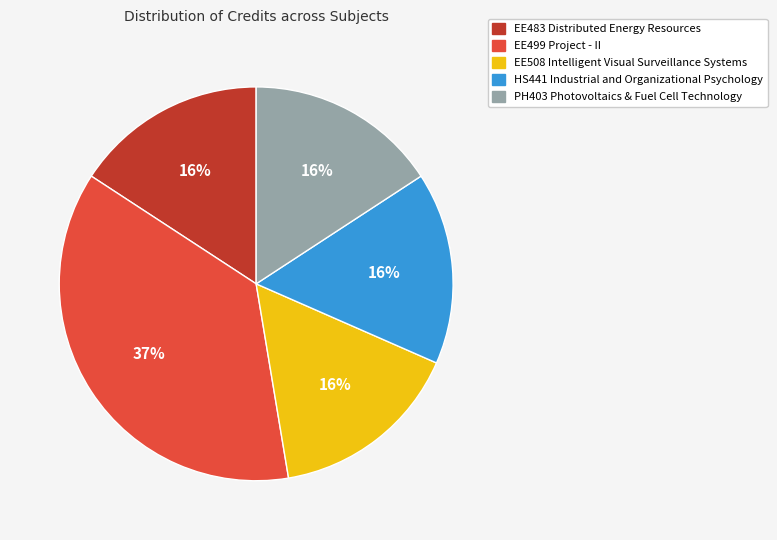

Do EE499 Project - II and HS441 Industrial and Organizational Psychology together represent more than half of the pie?

Yes